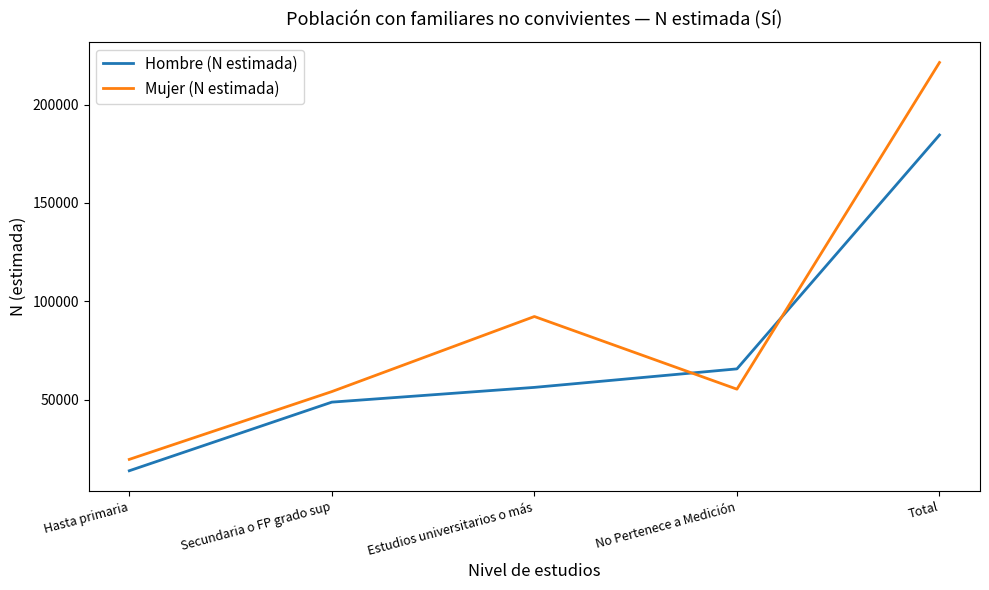

Is it true that Hombre (N estimada) equals 48752 at Secundaria o FP grado sup?

True